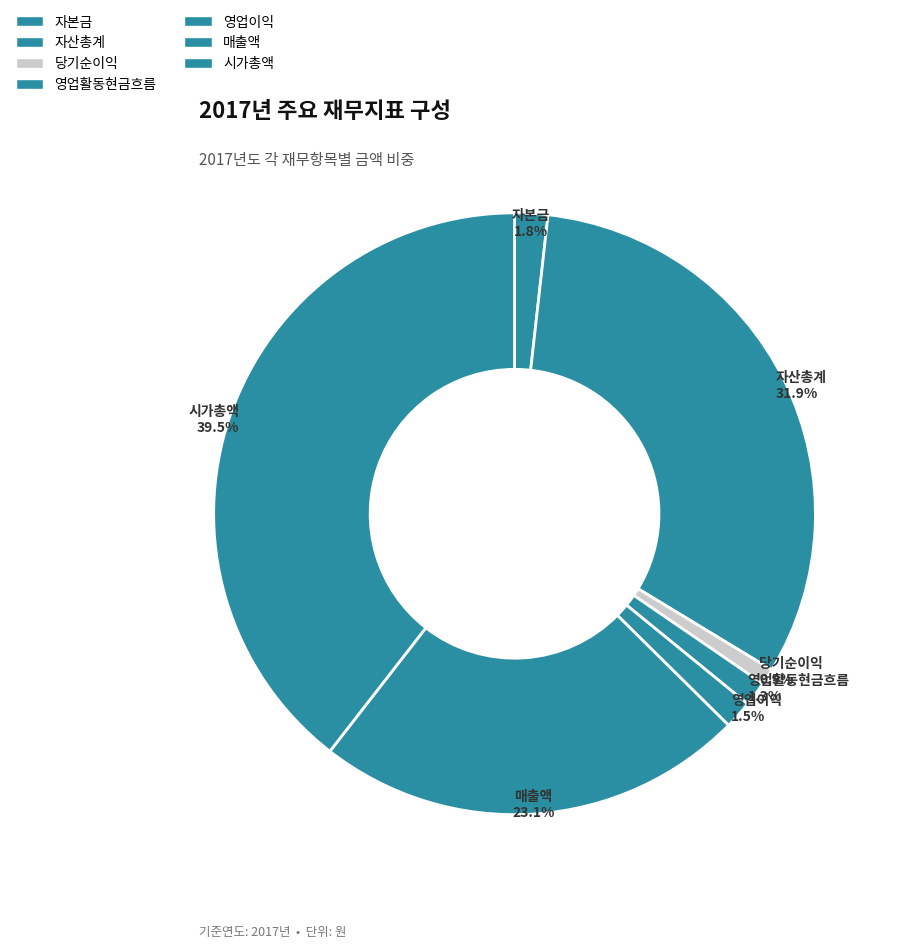

Which has a higher value, 자산총계 or 시가총액?

시가총액